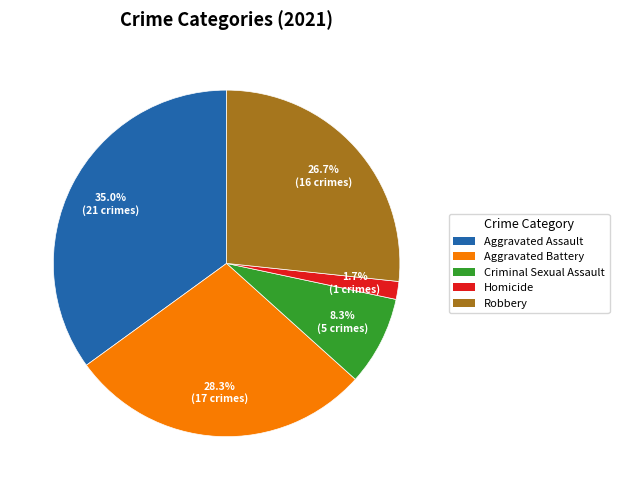

Count the number of slices in the pie.

5